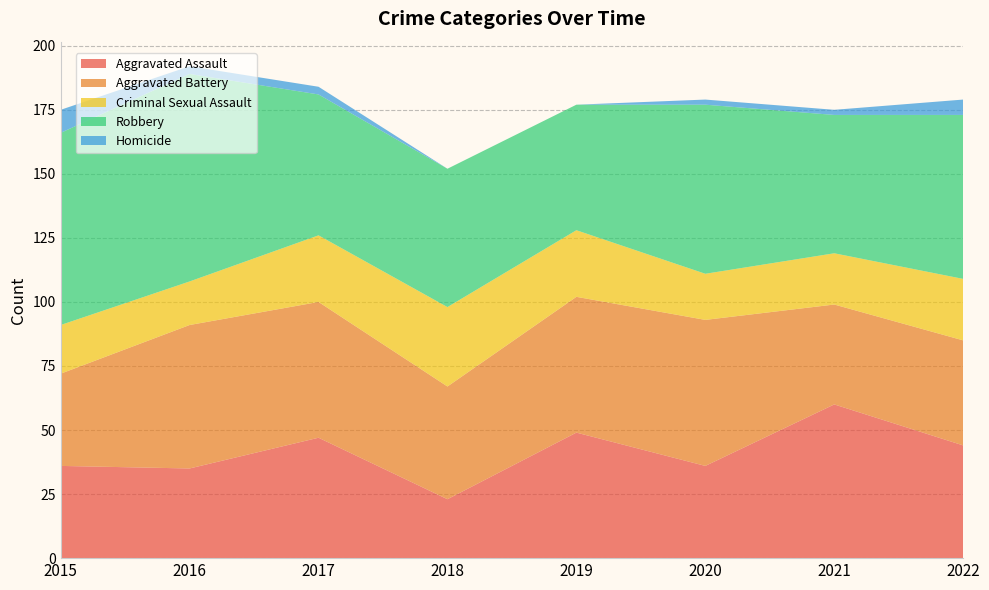

Reading right to left, extract all data points from this chart.

Aggravated Assault: 44	60	36	49	23	47	35	36
Aggravated Battery: 41	39	57	53	44	53	56	36
Criminal Sexual Assault: 24	20	18	26	31	26	17	19
Robbery: 64	54	66	49	54	55	81	75
Homicide: 6	2	2	0	0	3	3	9